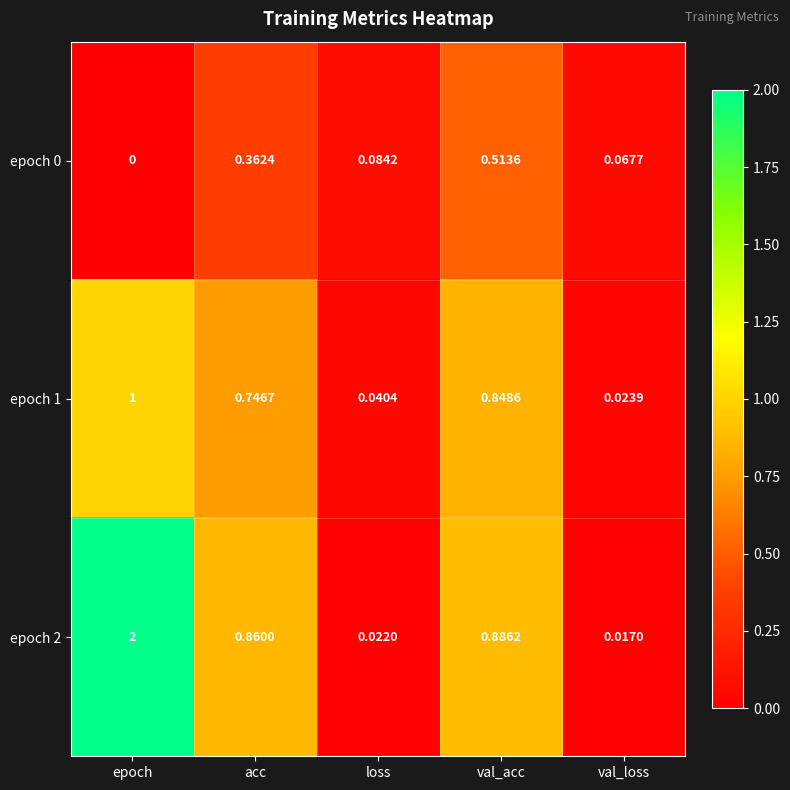

Where is epoch 2 nearest to the value 1?

val_acc